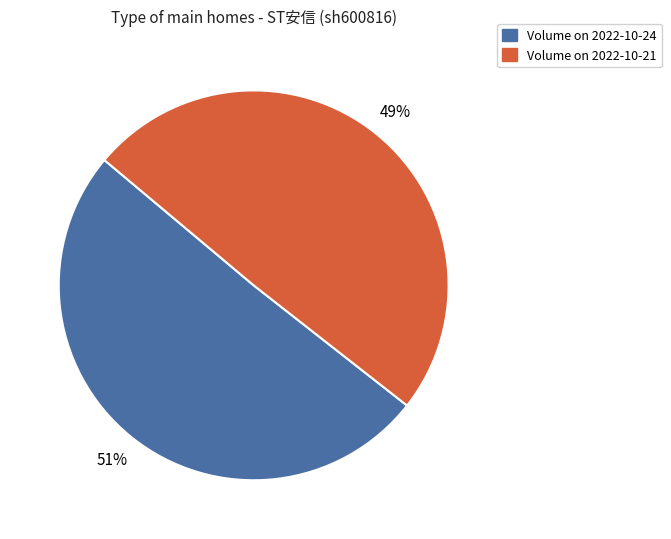

To the nearest percent, what is the average slice percentage?

50%